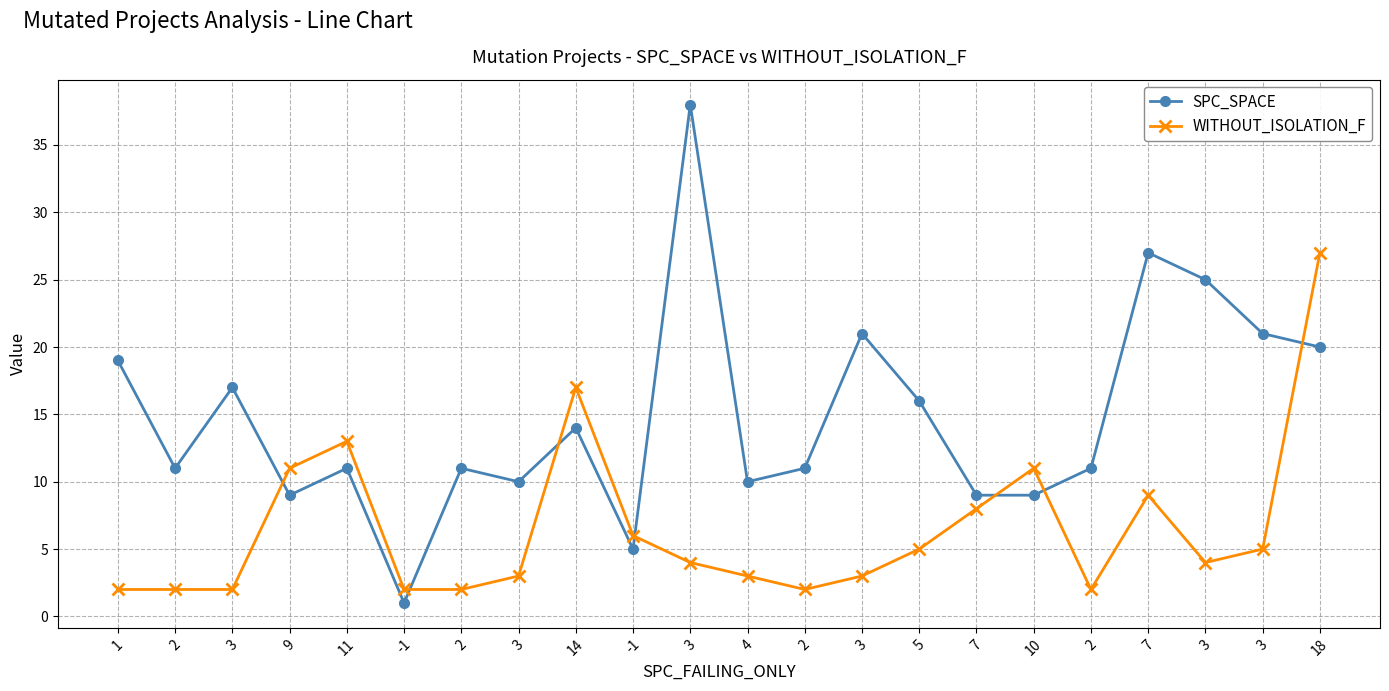

How many categories are shown in the chart?

22